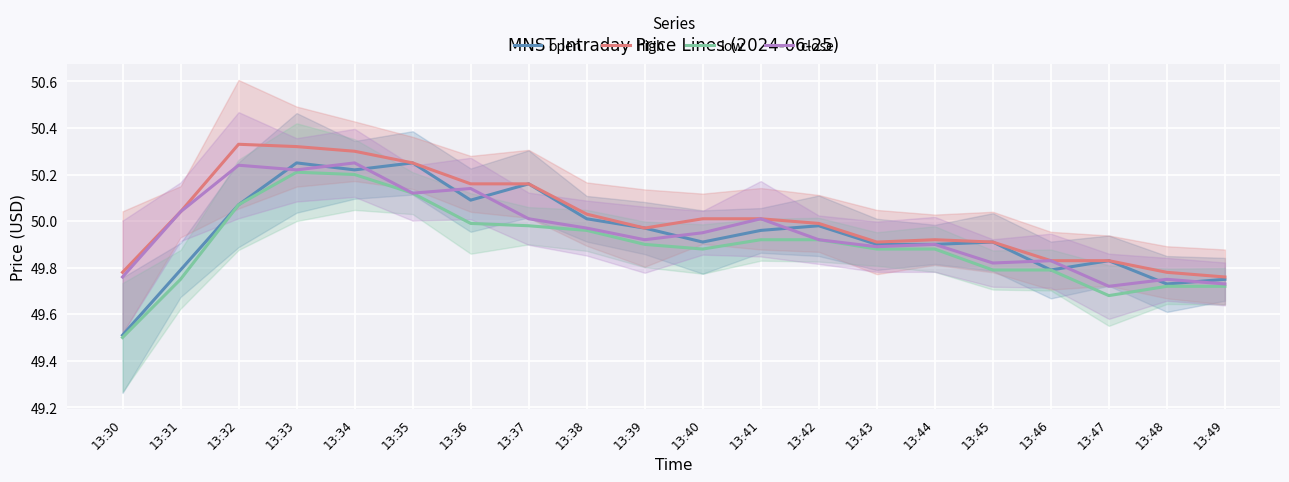

What is the sum of the high values at 13:46 and 13:39?

99.8